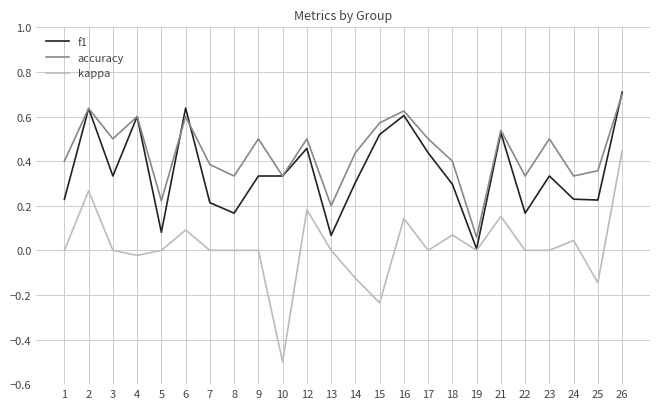

True or false: kappa and accuracy intersect in this chart.

False